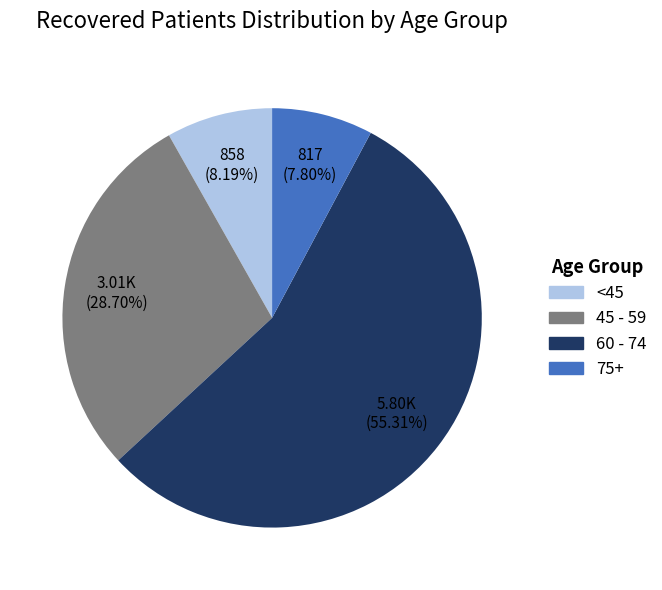

To the nearest percent, what is the average slice percentage?

25%